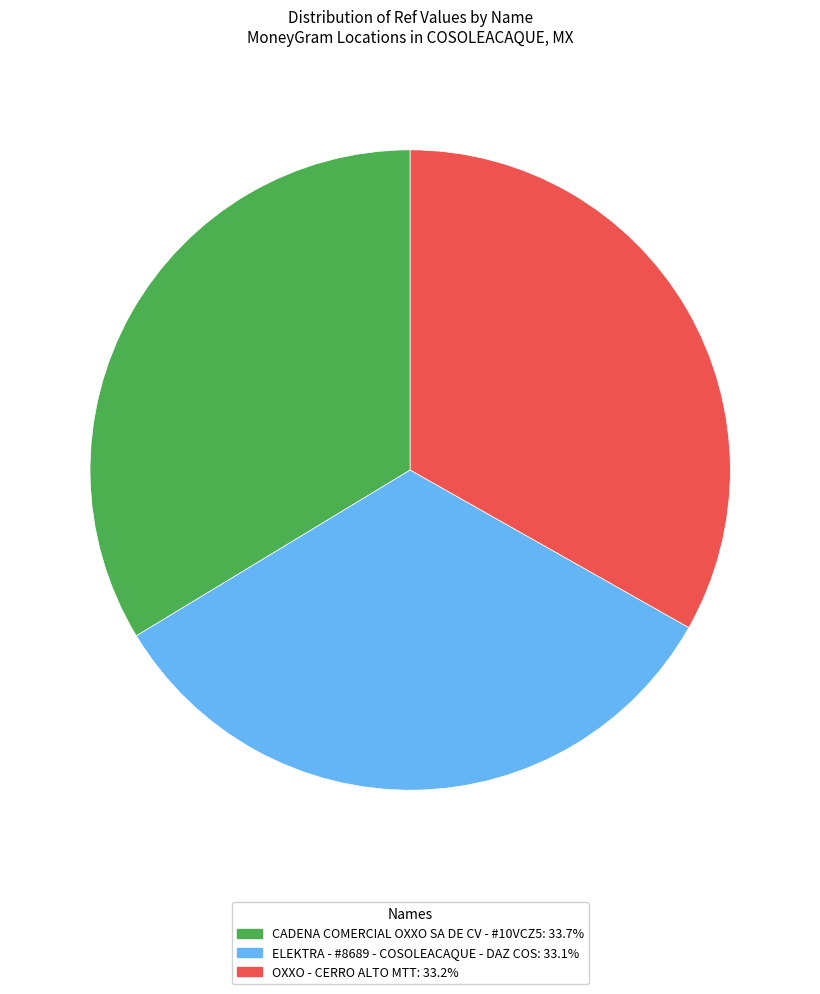

Is the sum of OXXO - CERRO ALTO MTT: 33.2% and ELEKTRA - #8689 - COSOLEACAQUE - DAZ COS: 33.1% greater than half?

Yes